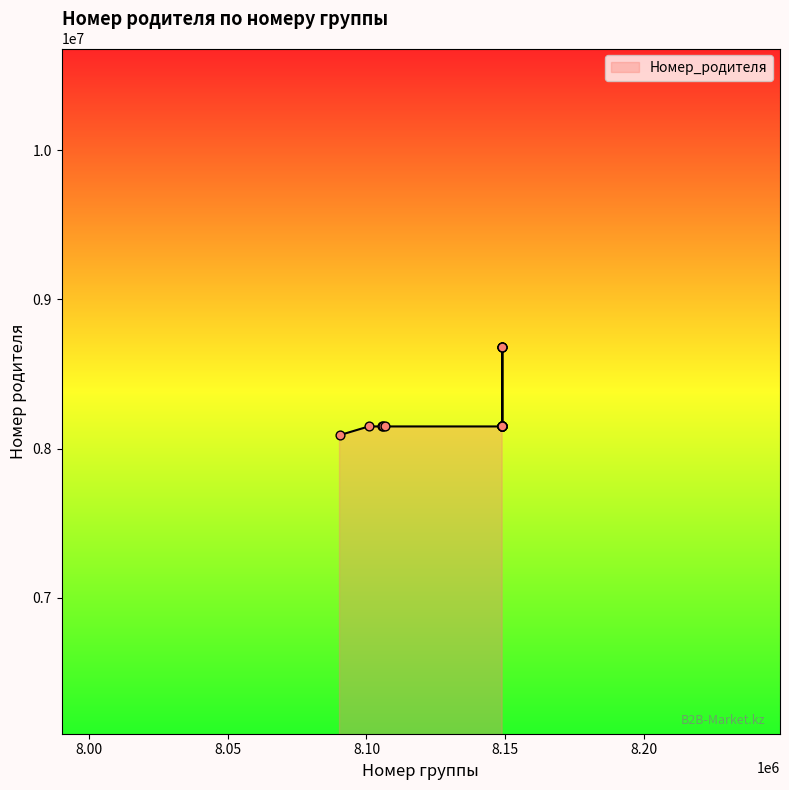

What is the maximum value shown in the chart?

8680671